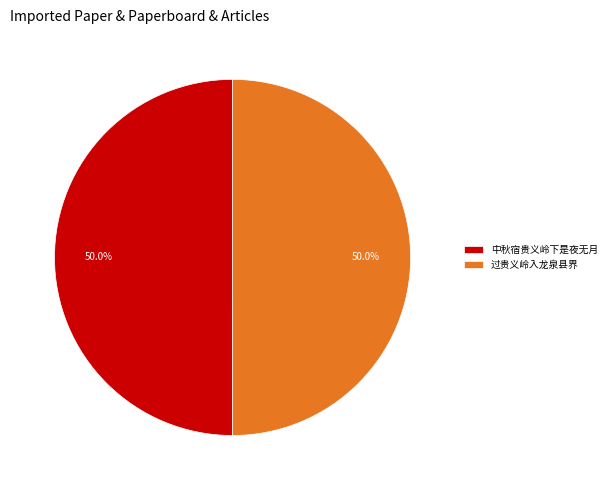

Do 中秋宿贵义岭下是夜无月 and 过贵义岭入龙泉县界 together represent more than half of the pie?

Yes